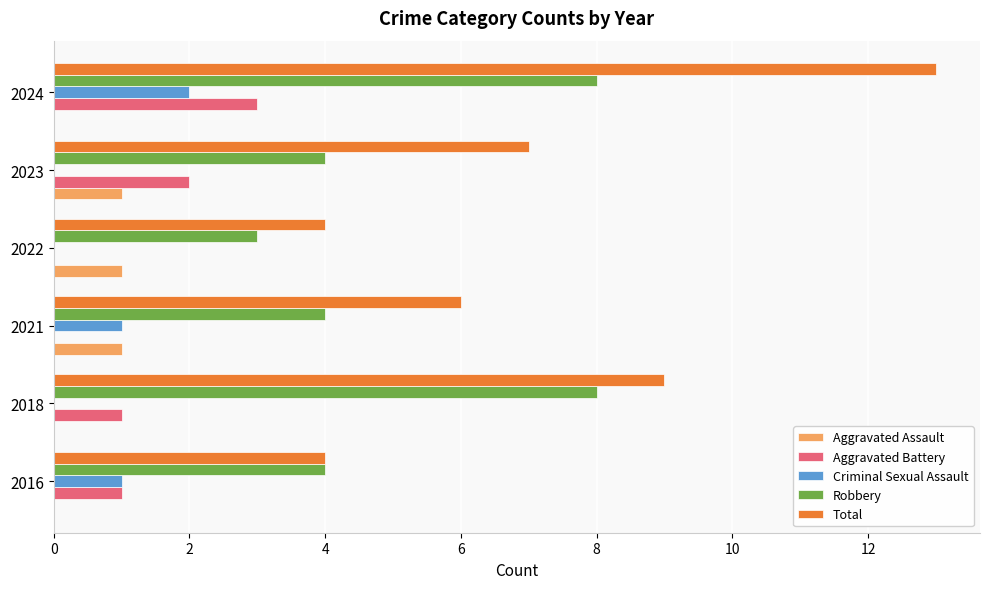

The value of Criminal Sexual Assault at 2022 is -1. True or false?

False